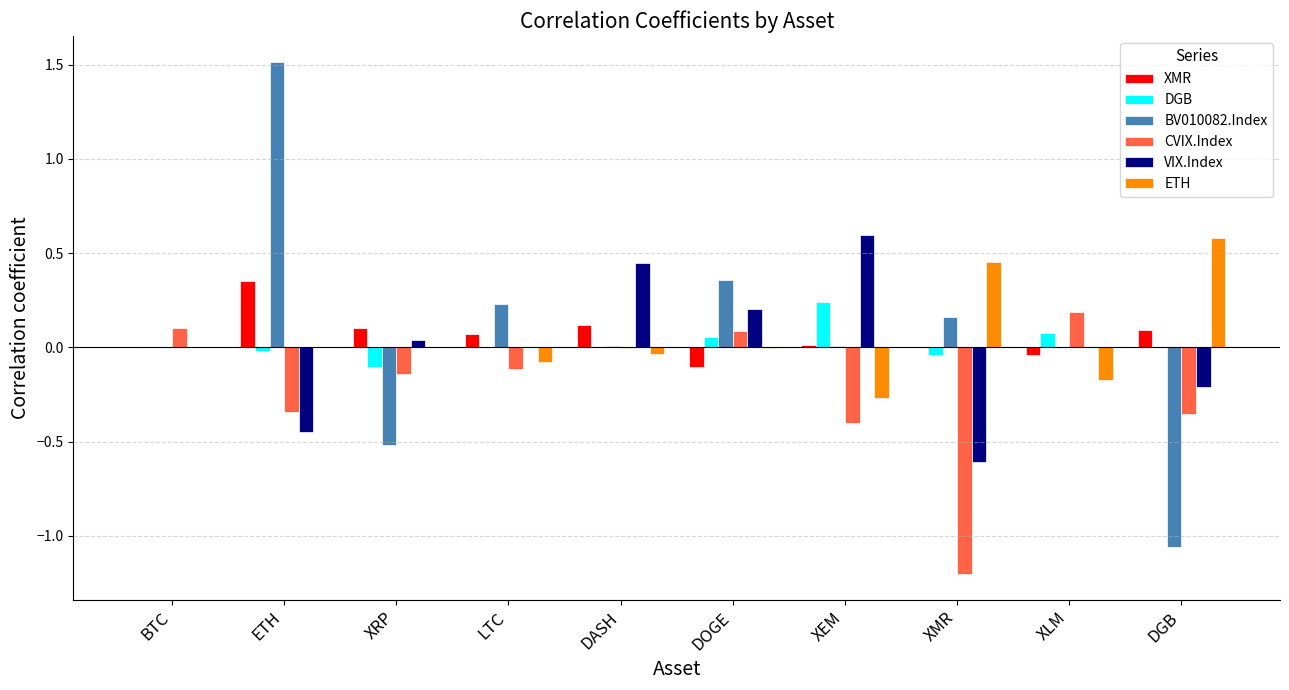

Is the value of CVIX.Index at XRP greater than the value of BV010082.Index at XRP?

Yes